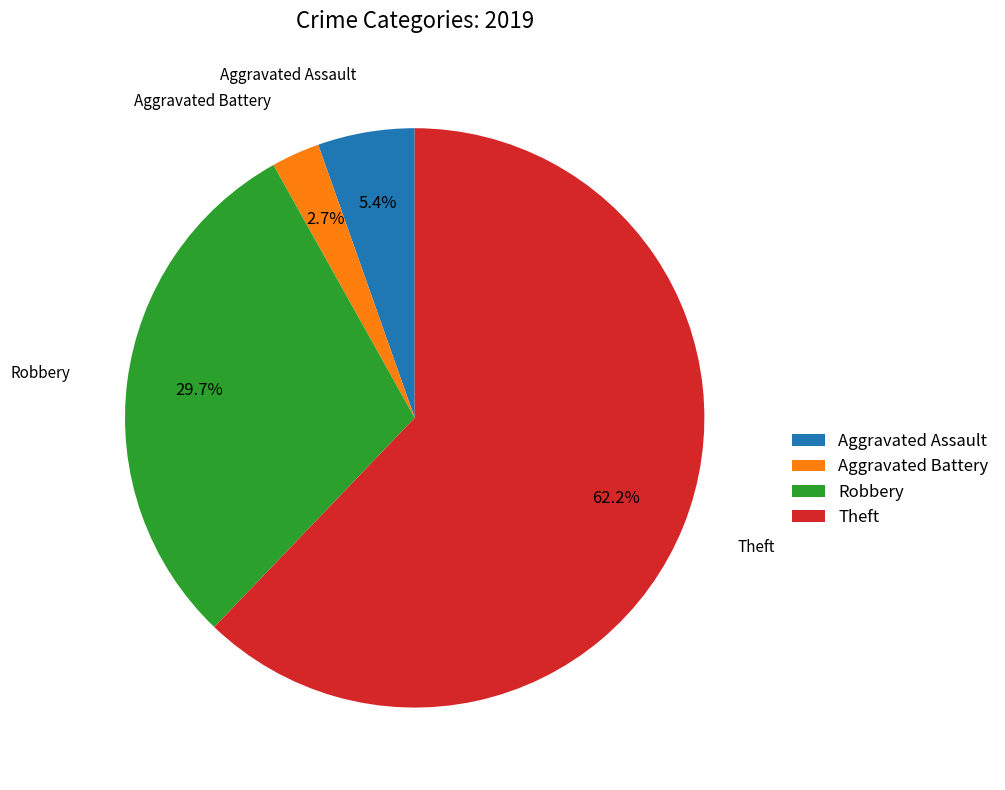

Approximately how many times larger is the value at Robbery compared to Aggravated Battery?

11.0